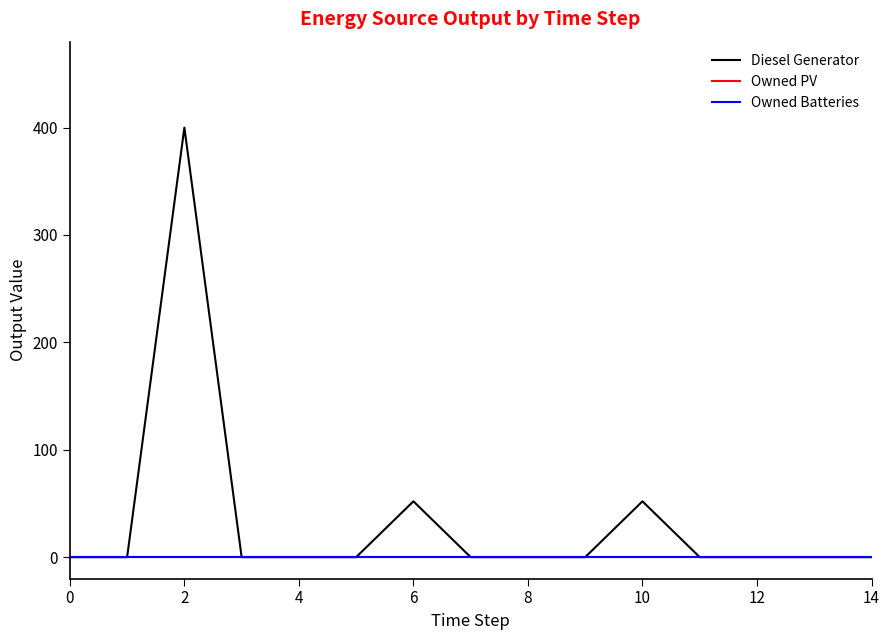

Reading left to right, list all the values displayed in this chart.

Diesel Generator: 0	0	400	0	0	0	52	0	0	0	52	0	0	0	0
Owned PV: 0	0	0	0	0	0	0	0	0	0	0	0	0	0	0
Owned Batteries: 0	0	0	0	0	0	0	0	0	0	0	0	0	0	0